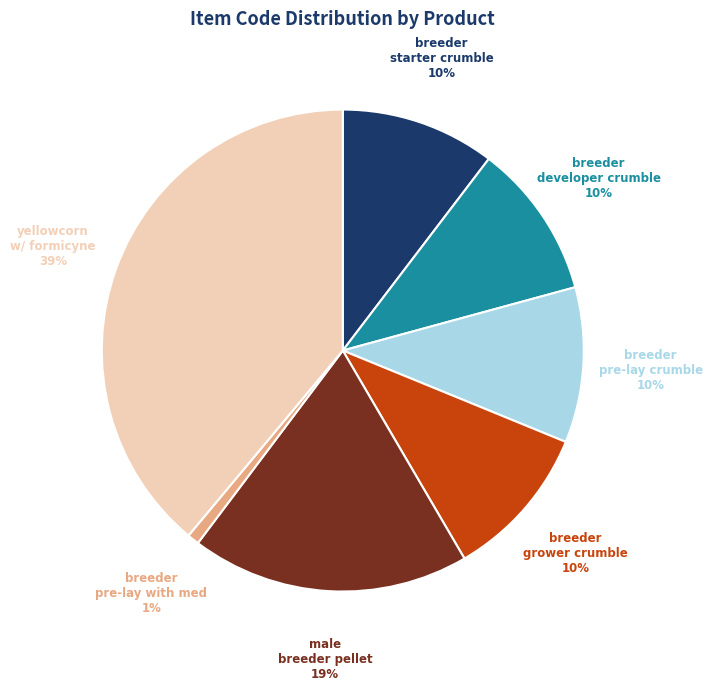

What is the ratio of the value at breeder pre-lay crumble to the value at breeder developer crumble?

1.0